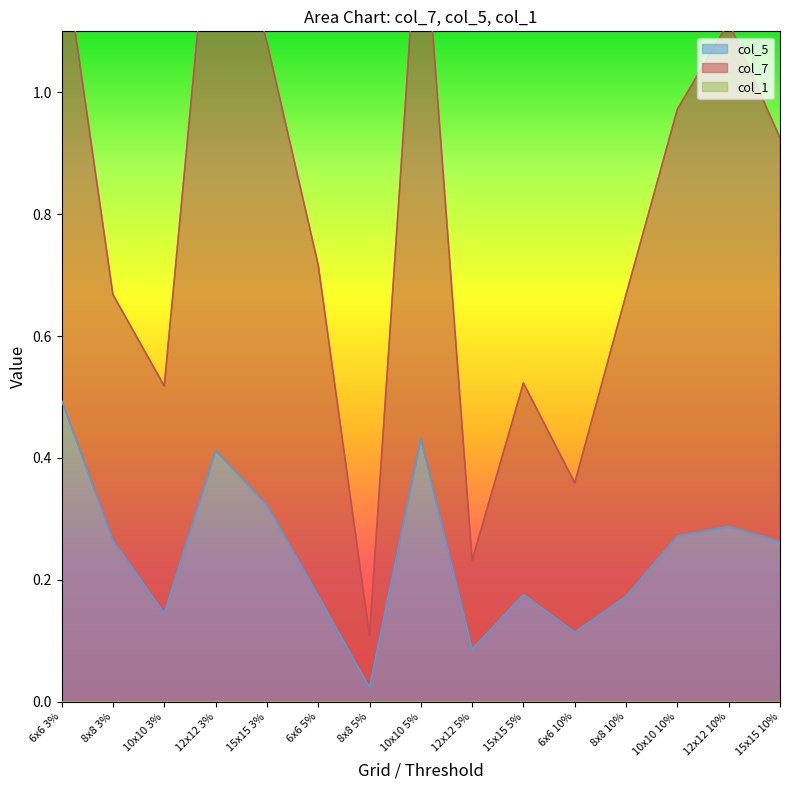

True or false: col_5 and col_7 intersect in this chart.

False